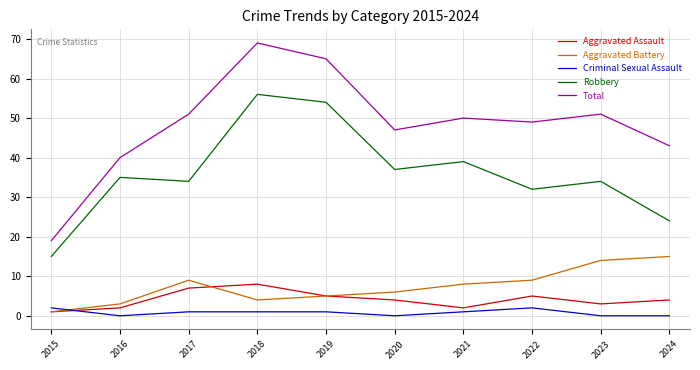

How many interior local peaks does the Total series have?

3